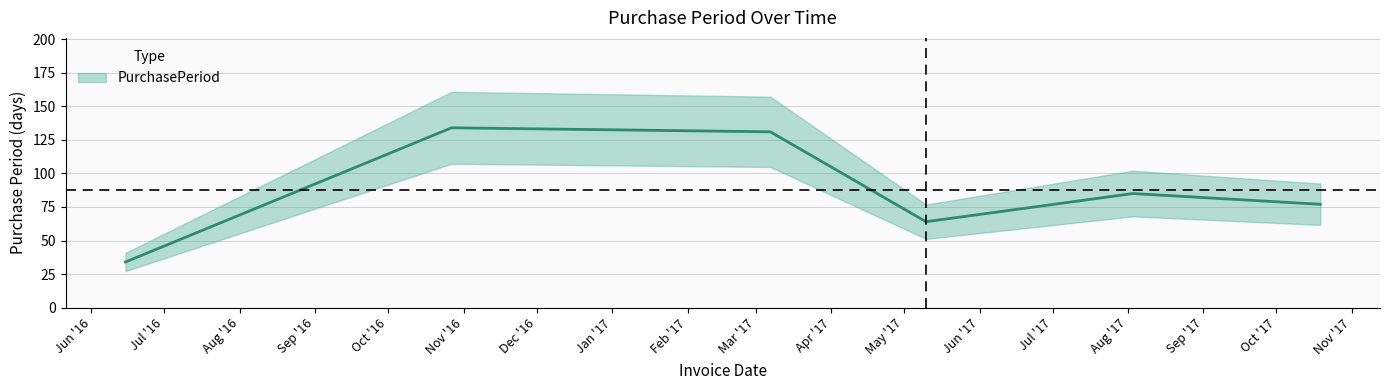

The chart shows a value of 52 at 2017-08-03. True or false?

False